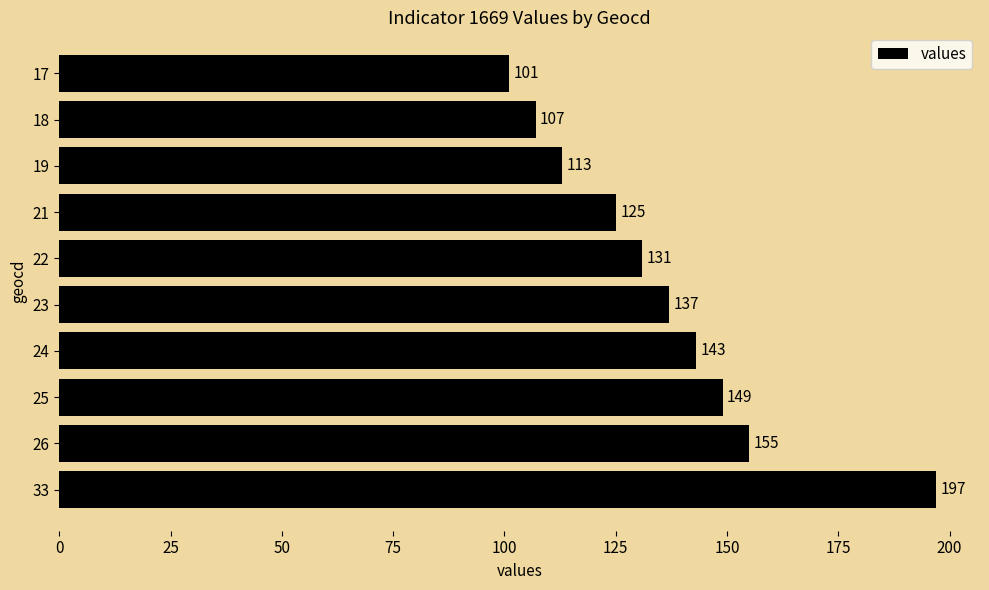

Reading top to bottom, extract all data points from this chart.

17=101	18=107	19=113	21=125	22=131	23=137	24=143	25=149	26=155	33=197